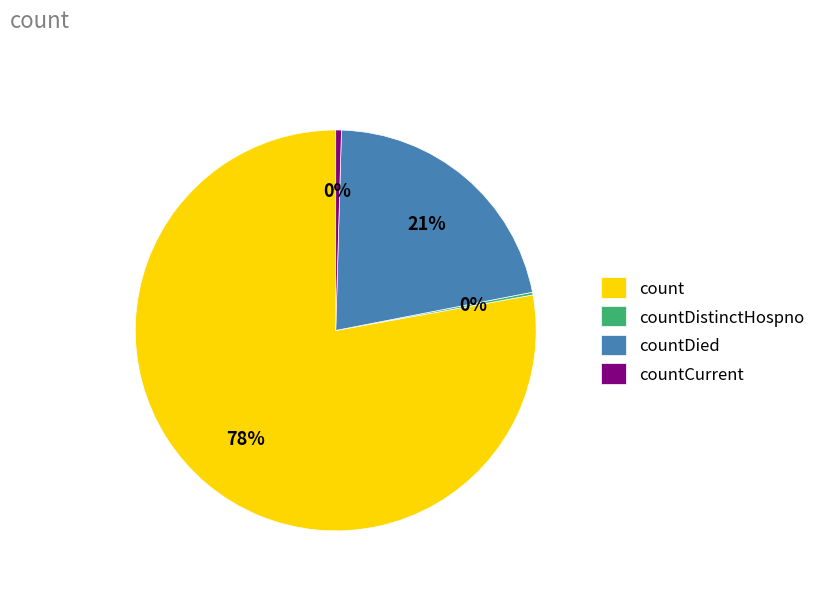

Is it true that count is 86% of the pie?

False